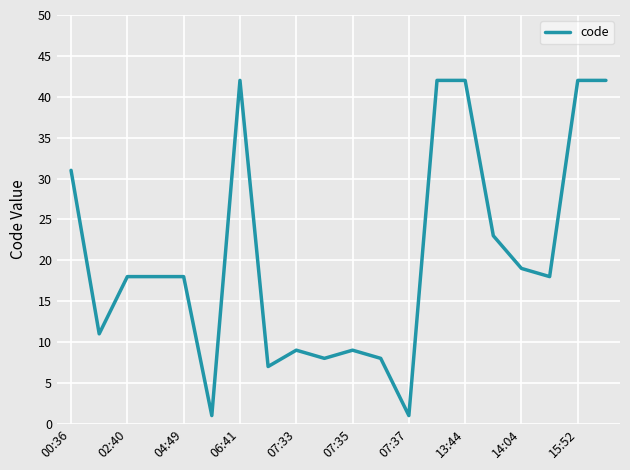

True or false: there are more than 1 points higher than both neighbors.

True